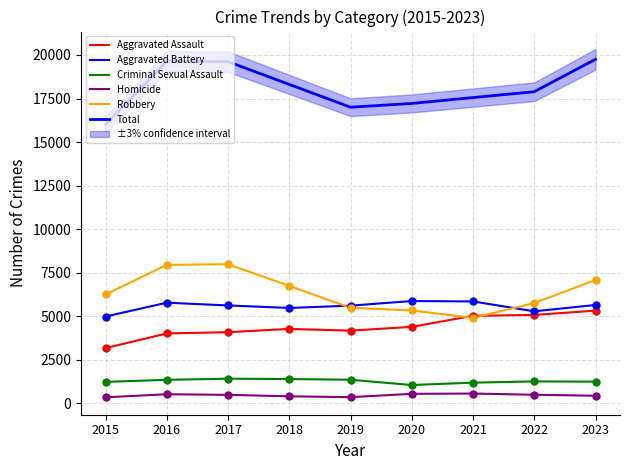

Which series has the largest total across all categories?

Total